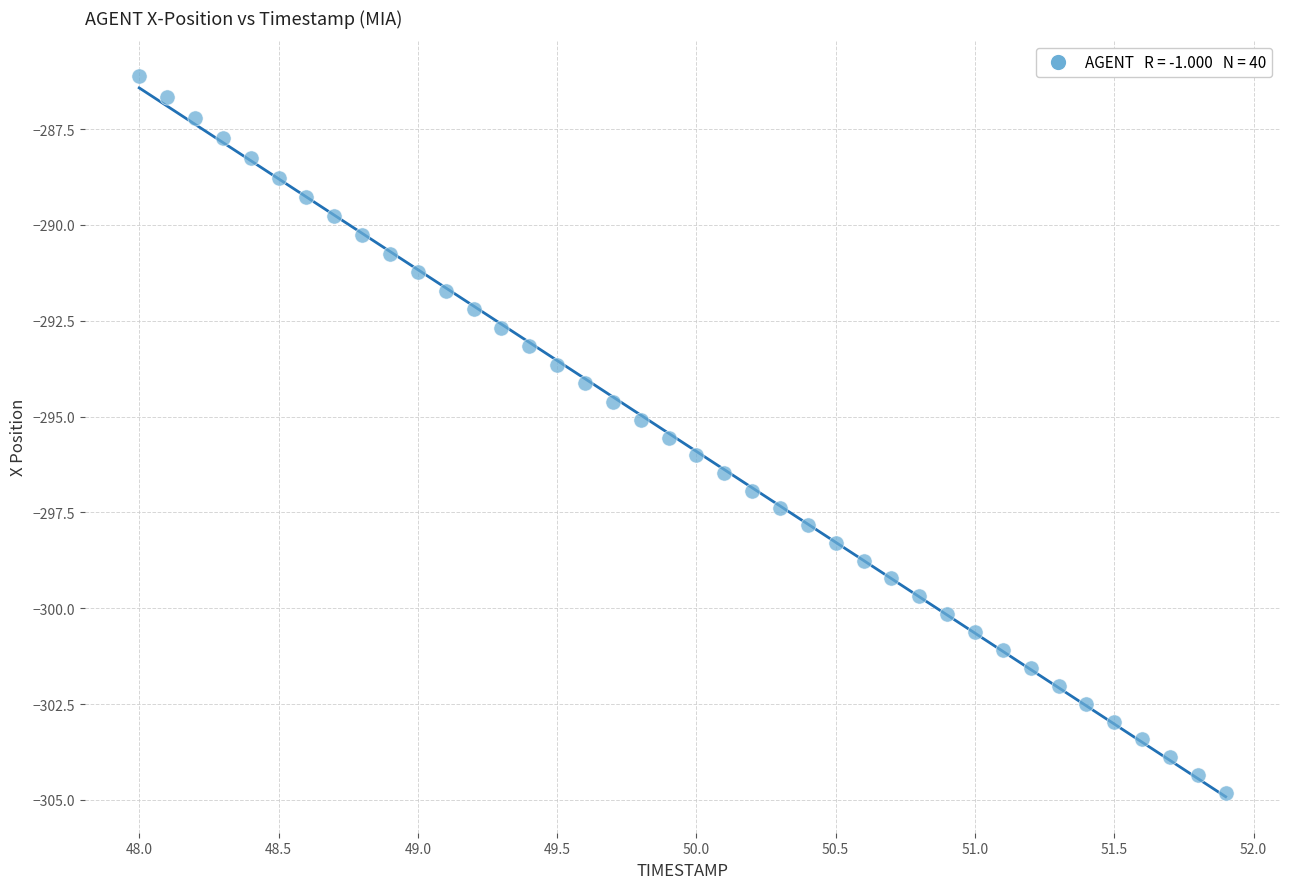

What is the range of Y values (max minus min)?

18.7